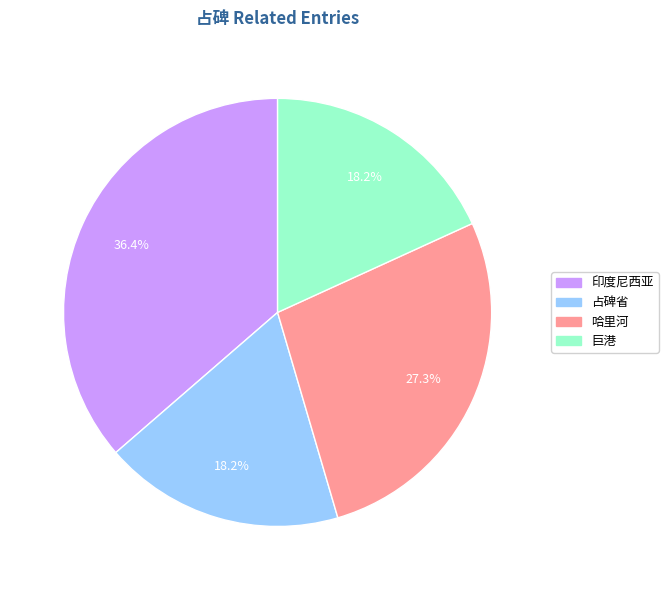

To the nearest percent, what is the average slice percentage?

25%